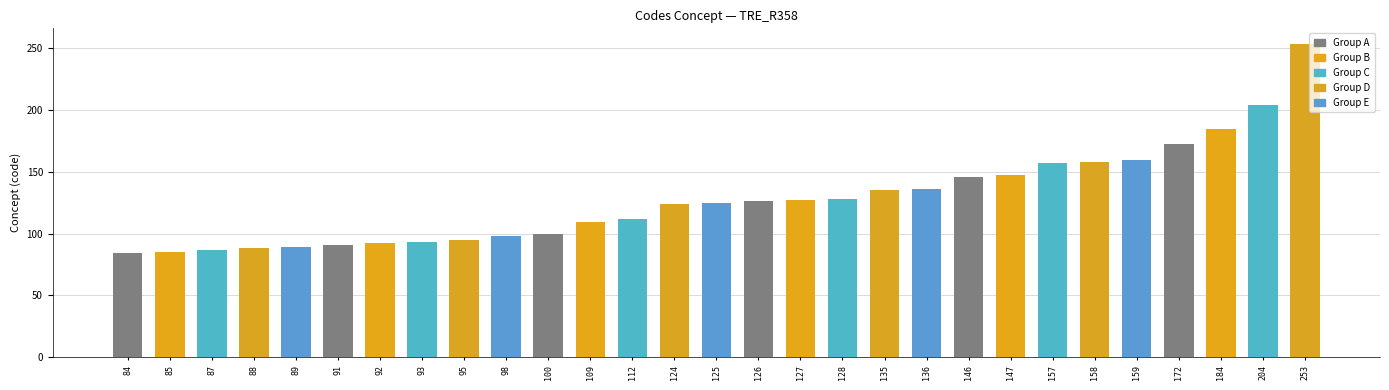

Between 125 and 89, which is larger?

125